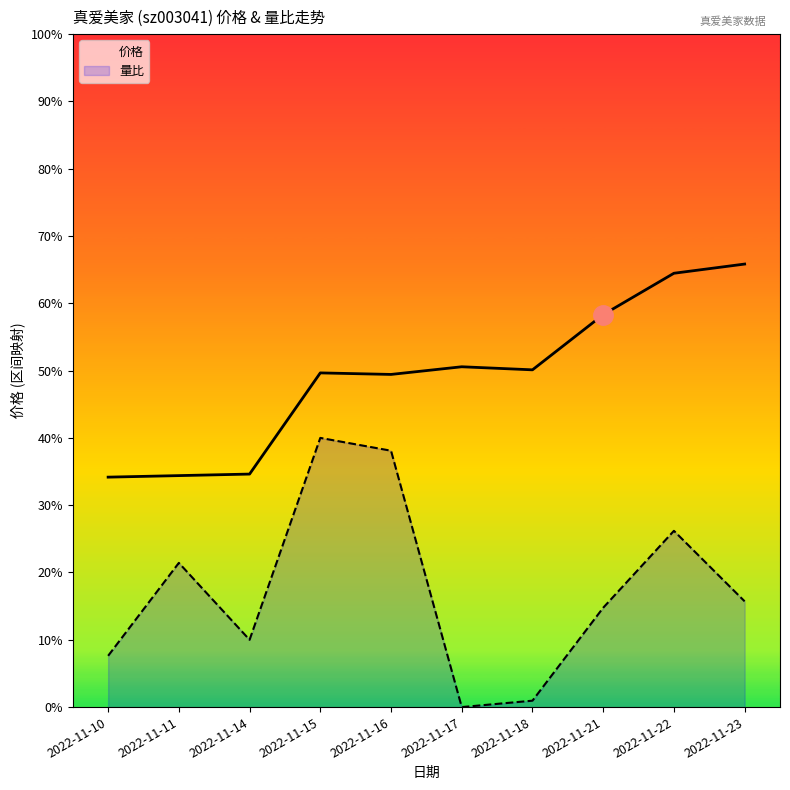

Between 2022-11-16 and 2022-11-11, which is larger?

2022-11-16